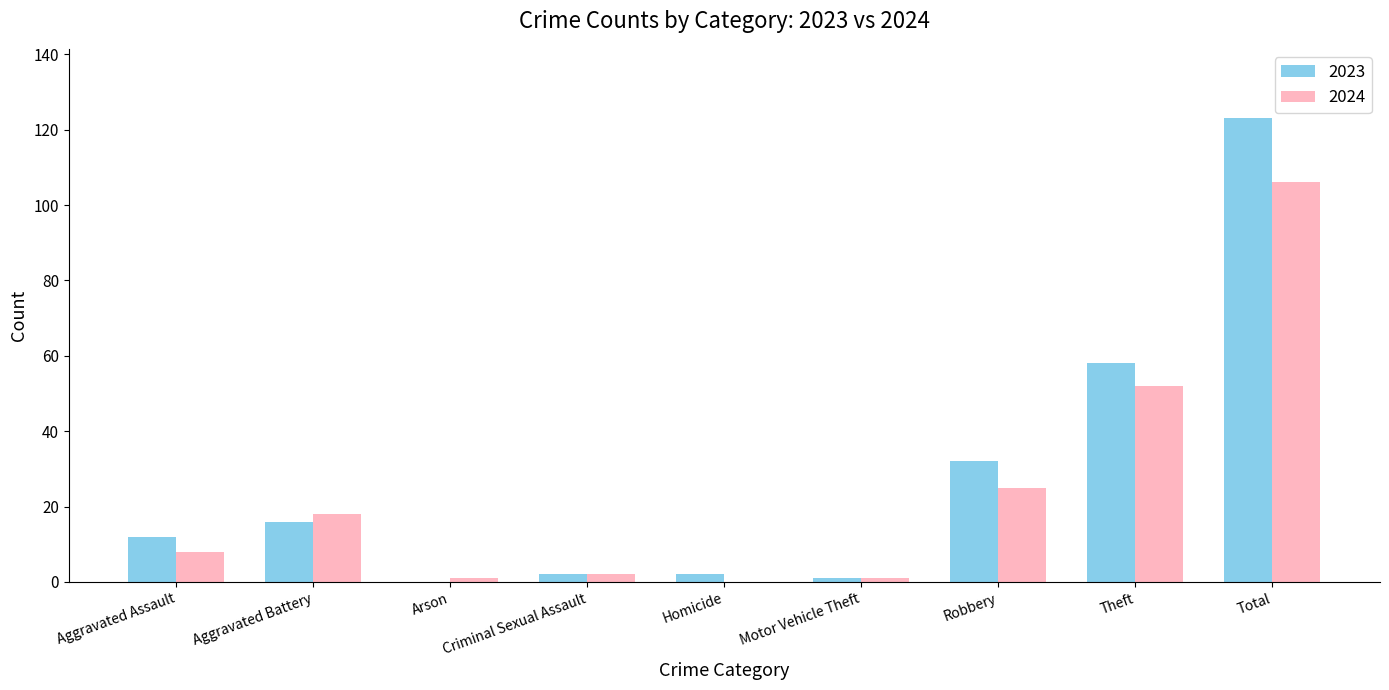

At which category is the sum across all series the highest?

Total